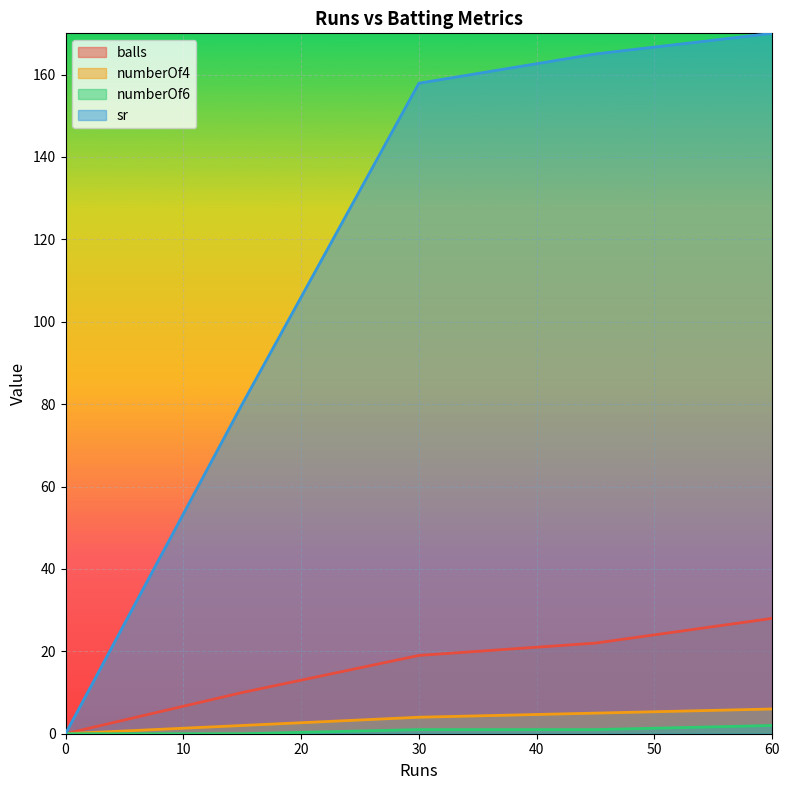

Does the chart display data point markers on the line(s)?

No